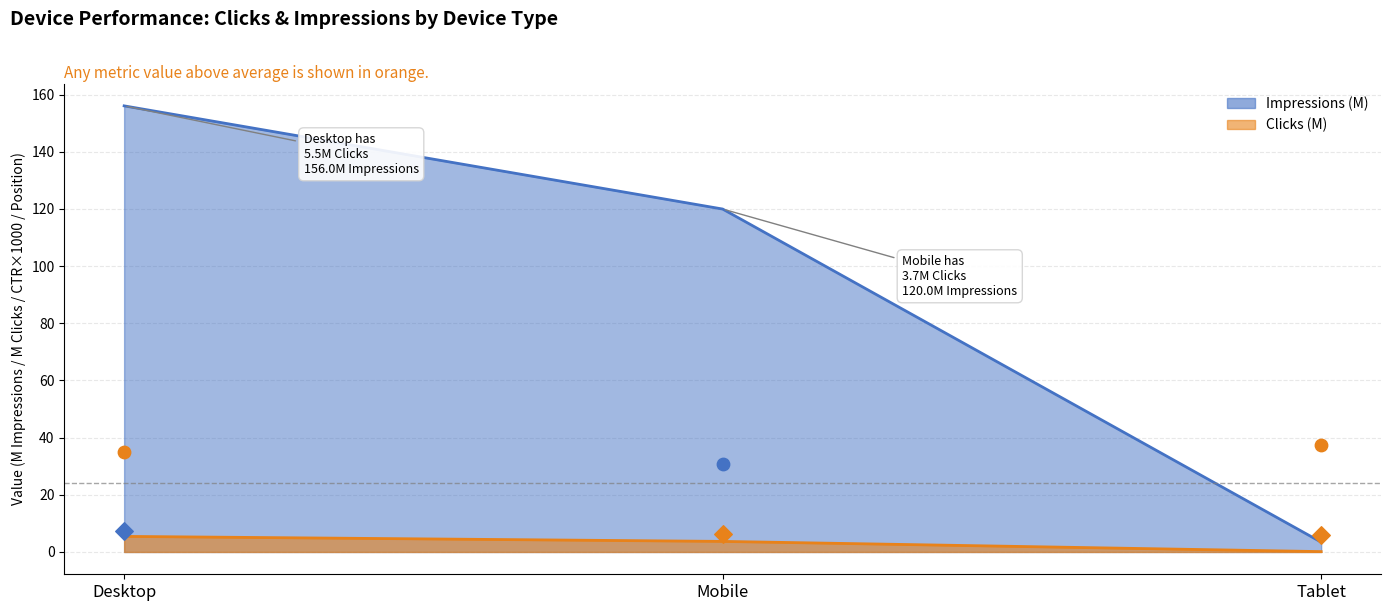

Which series has the largest total across all categories?

Impressions